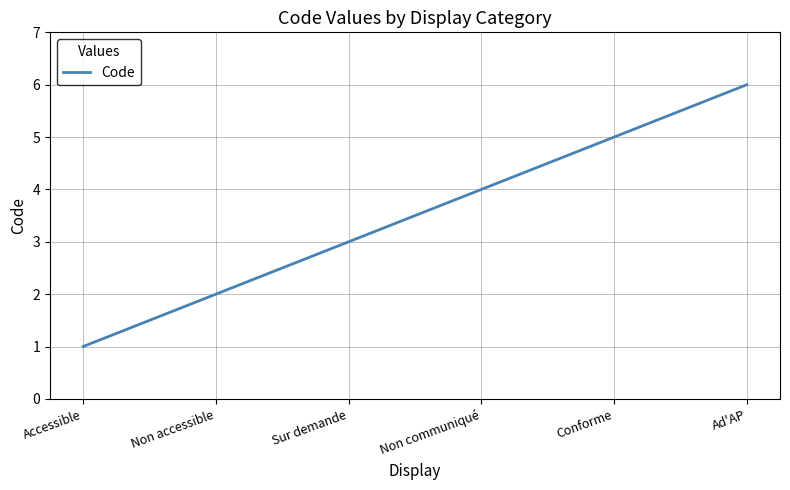

What is the approximate value at Non communiqué?

4